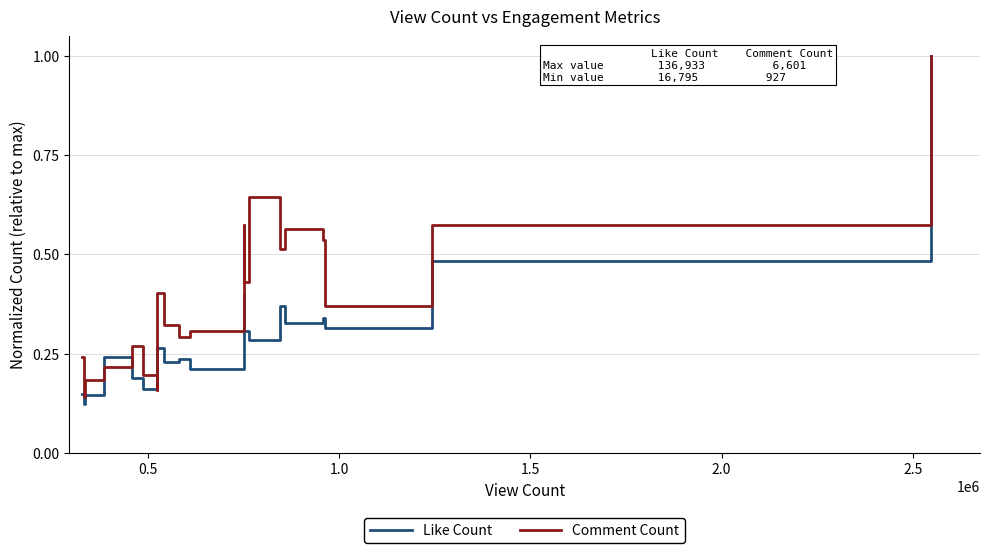

List the series in order of their overall mean, highest first.

Comment Count, Like Count